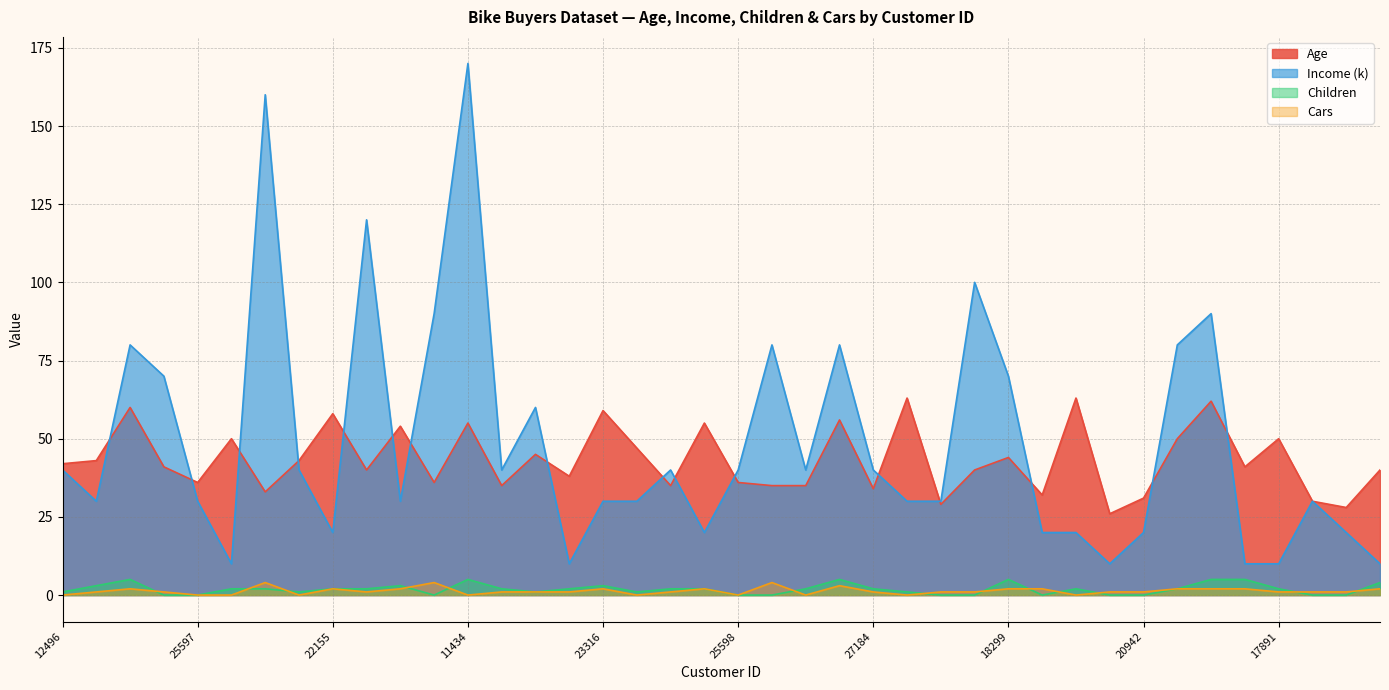

The value of Children at 12496 is 1. True or false?

True